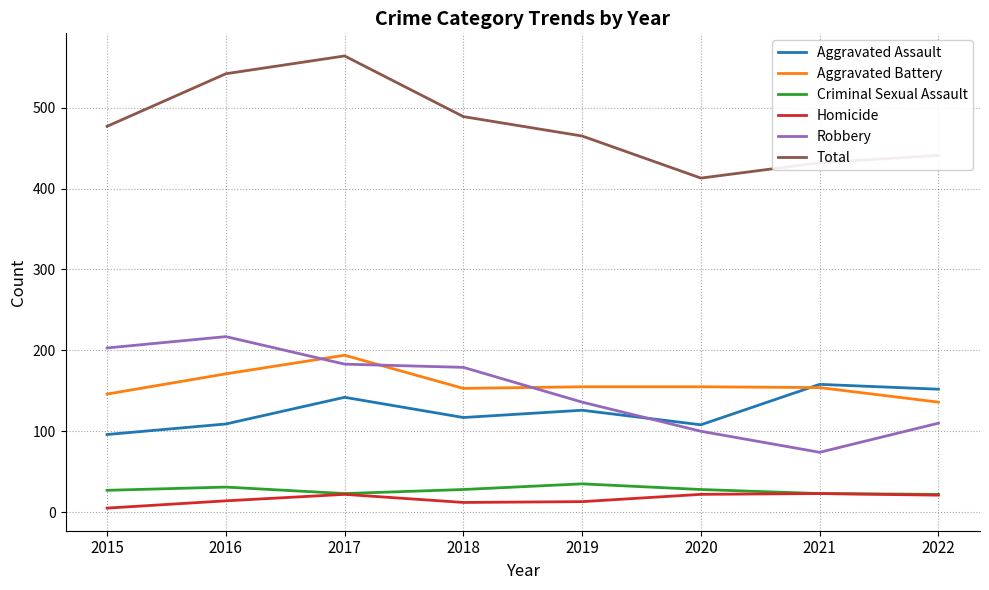

What value does the Aggravated Battery series have at 2016, to the nearest 5?

170